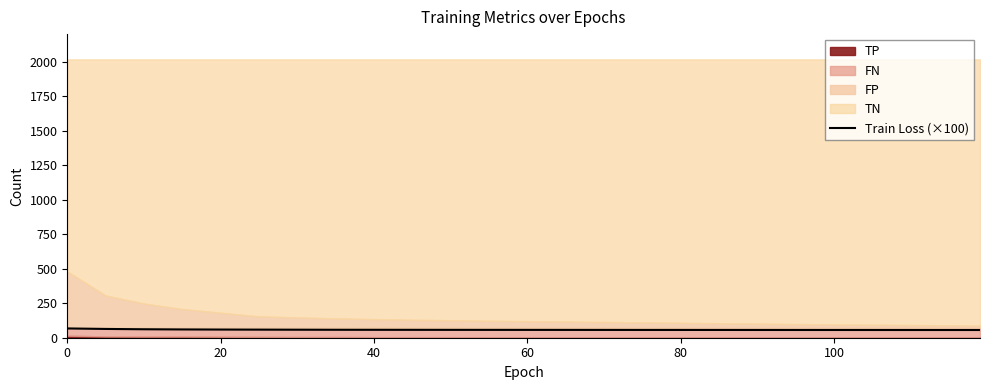

What is the maximum value for Train Loss (×100)?

67.2